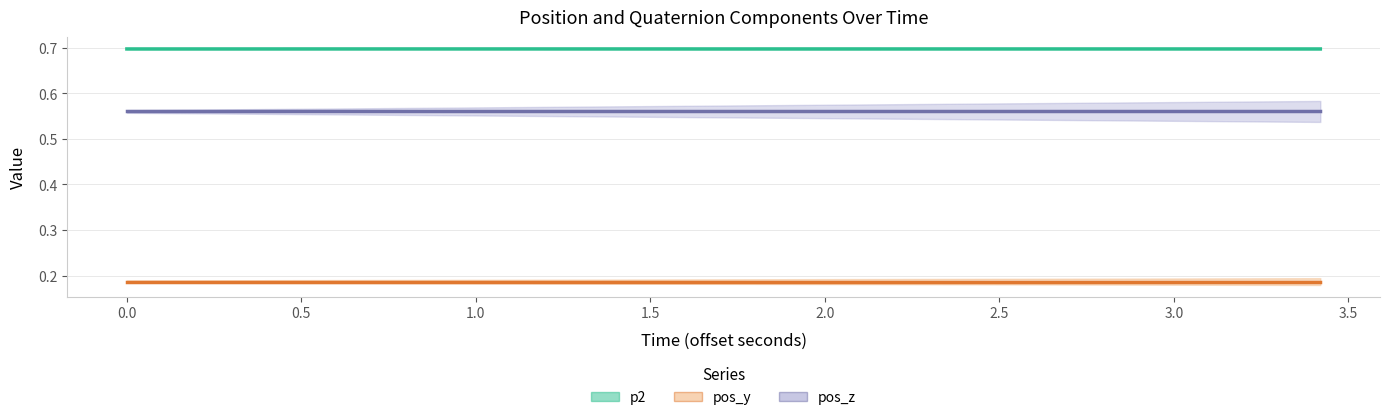

Does the chart have visible grid lines?

Yes